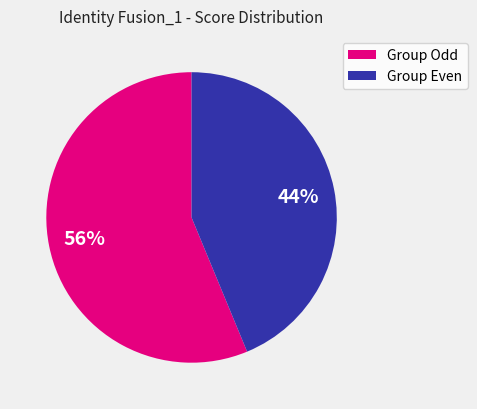

Is there any slice that represents more than half of the pie?

Yes